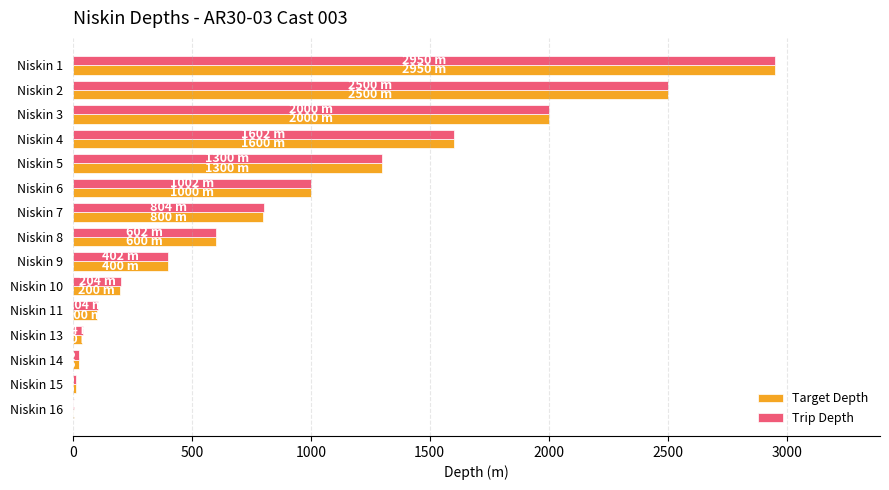

What is the maximum value for Trip Depth?

2950